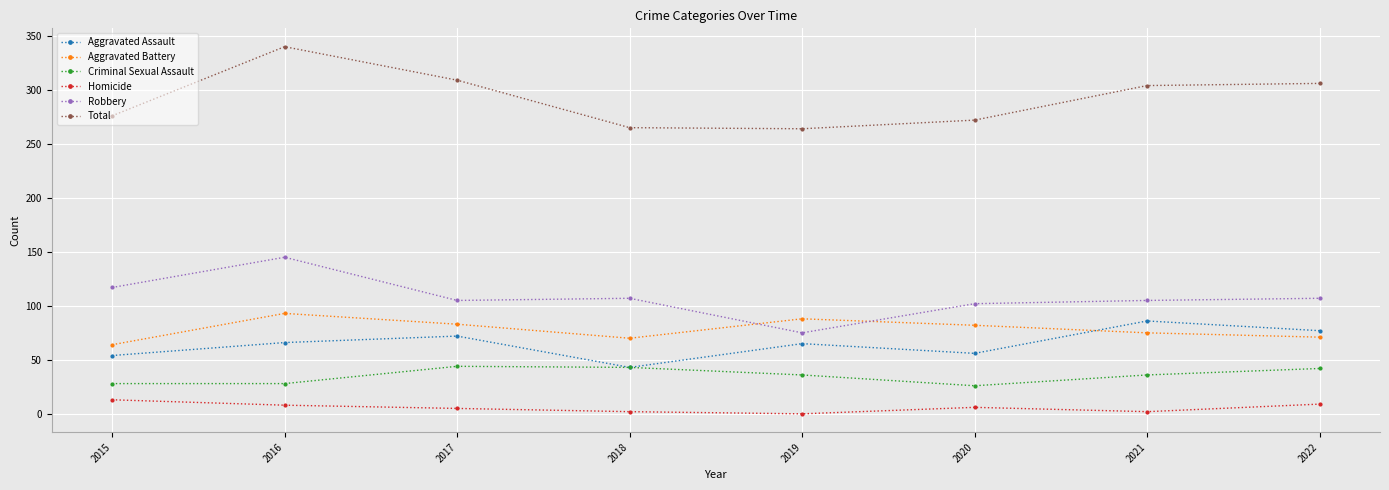

Is it true that Aggravated Battery equals 88 at 2019?

True